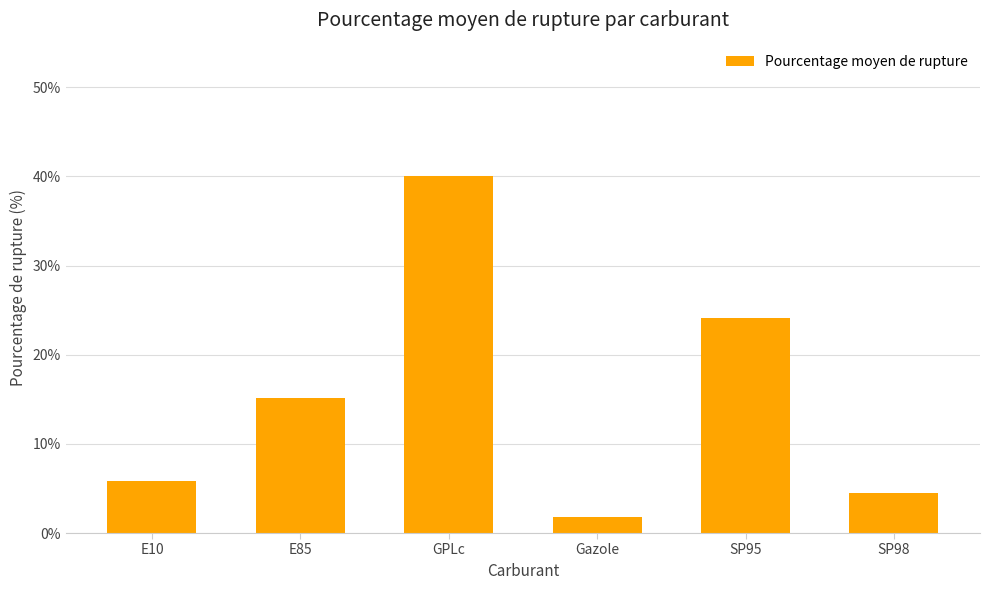

Does the chart contain any negative values?

No